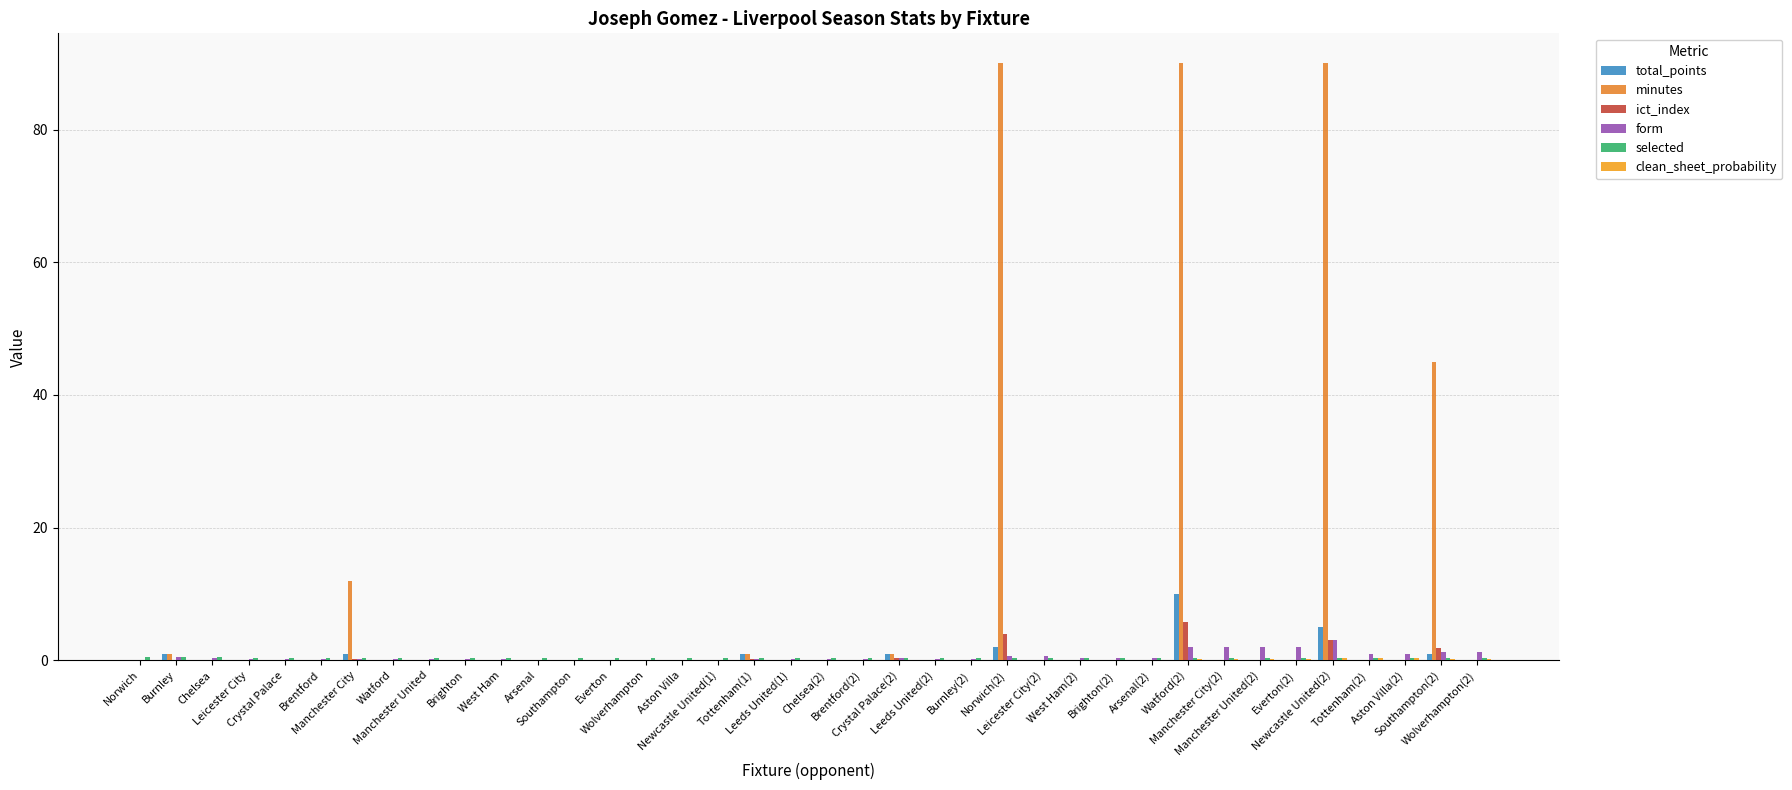

Which series has the largest total across all categories?

minutes